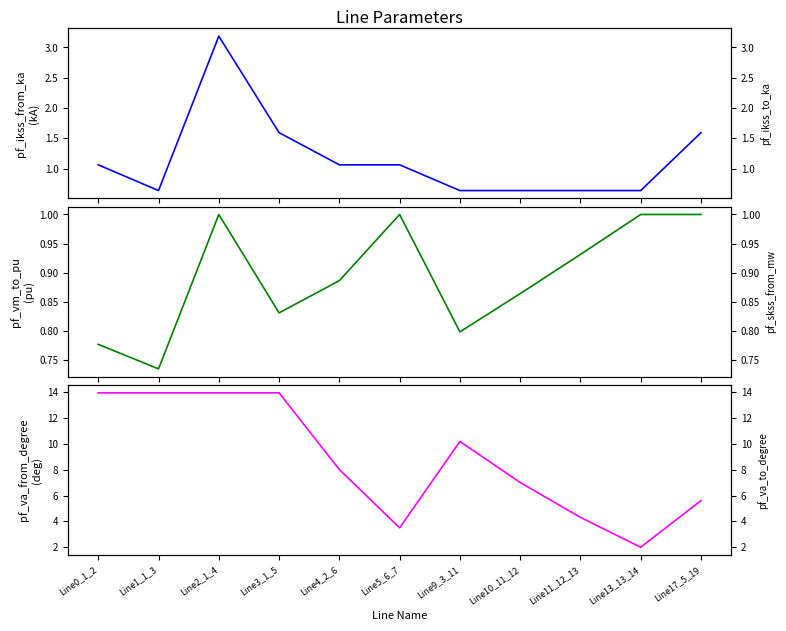

At which category is the sum across all series the highest?

Line1_1_3